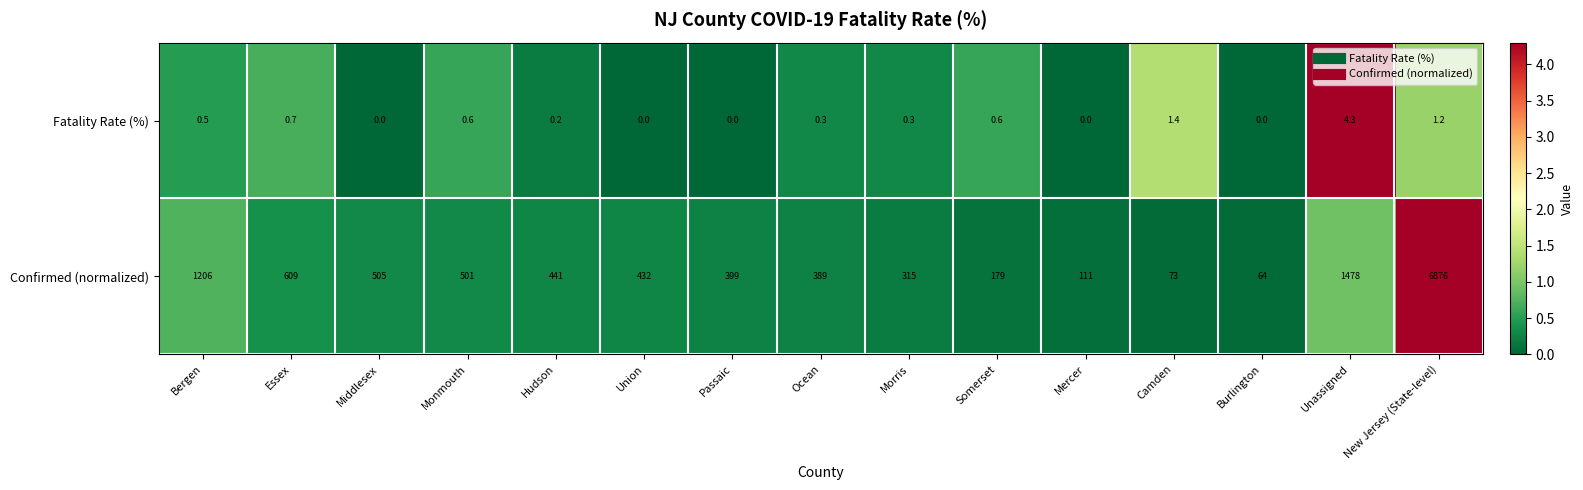

Rank the series at Monmouth from lowest to highest value.

Fatality Rate (%), Confirmed (normalized)